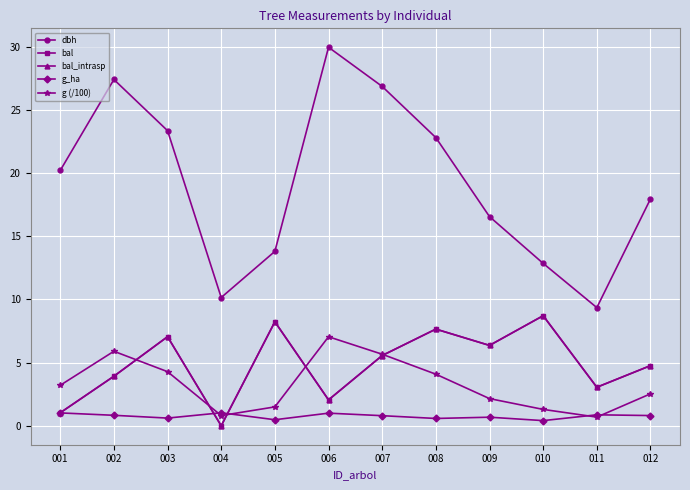

True or false: dbh and bal_intrasp cross at least once.

False